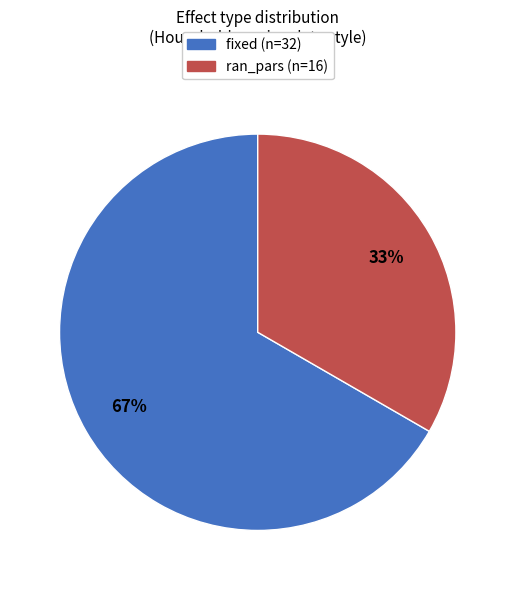

Which category has the biggest portion of the pie?

fixed